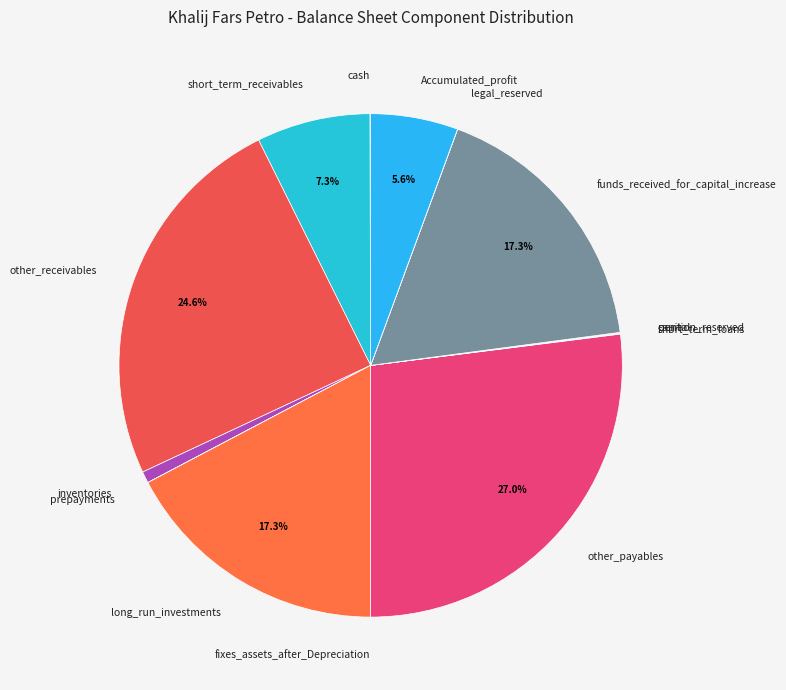

Is there a majority slice in this chart?

No